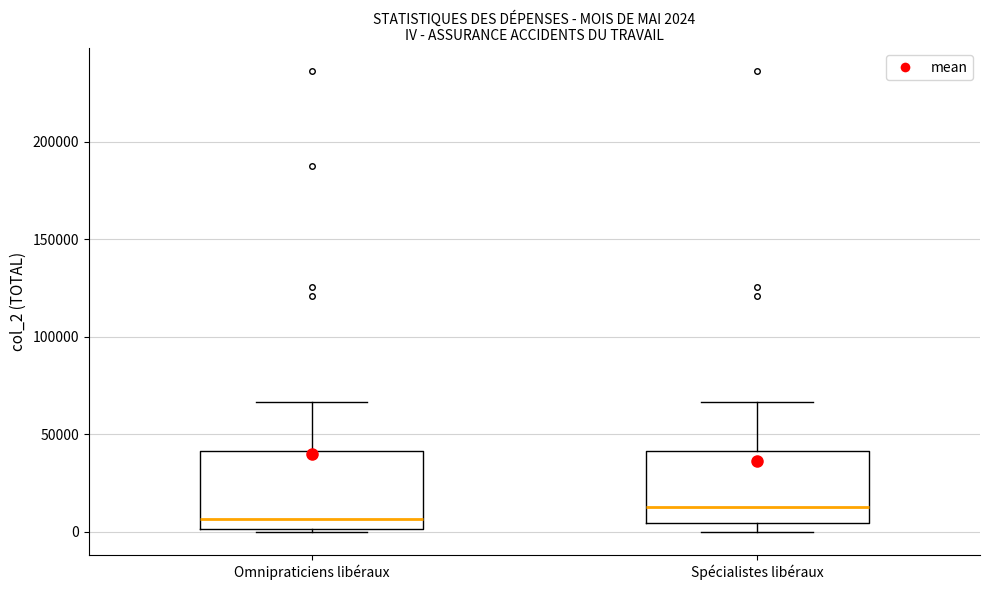

Which box has the highest median line?

Spécialistes libéraux